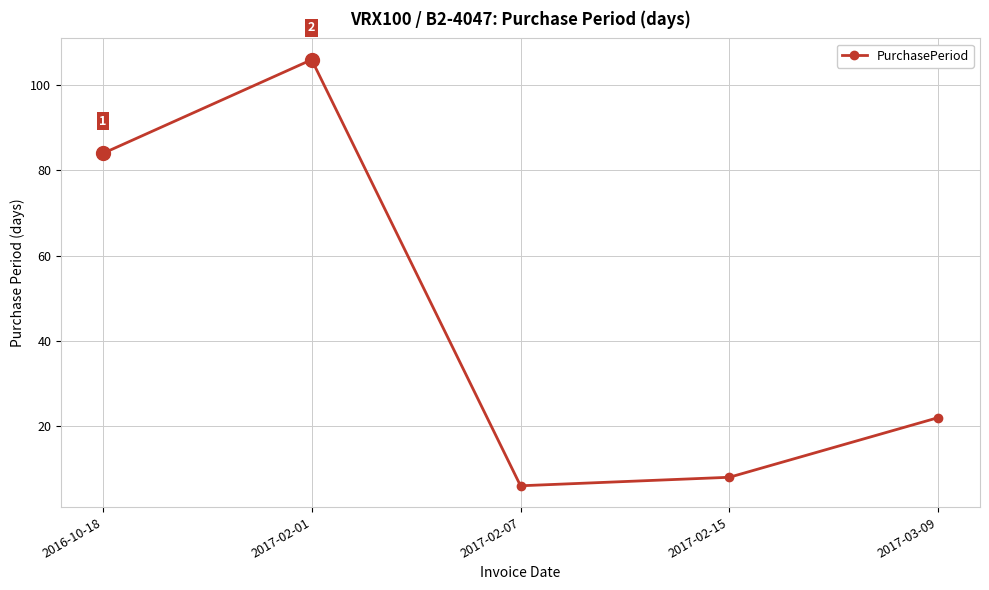

True or false: the data has more than 1 interior local peaks.

False